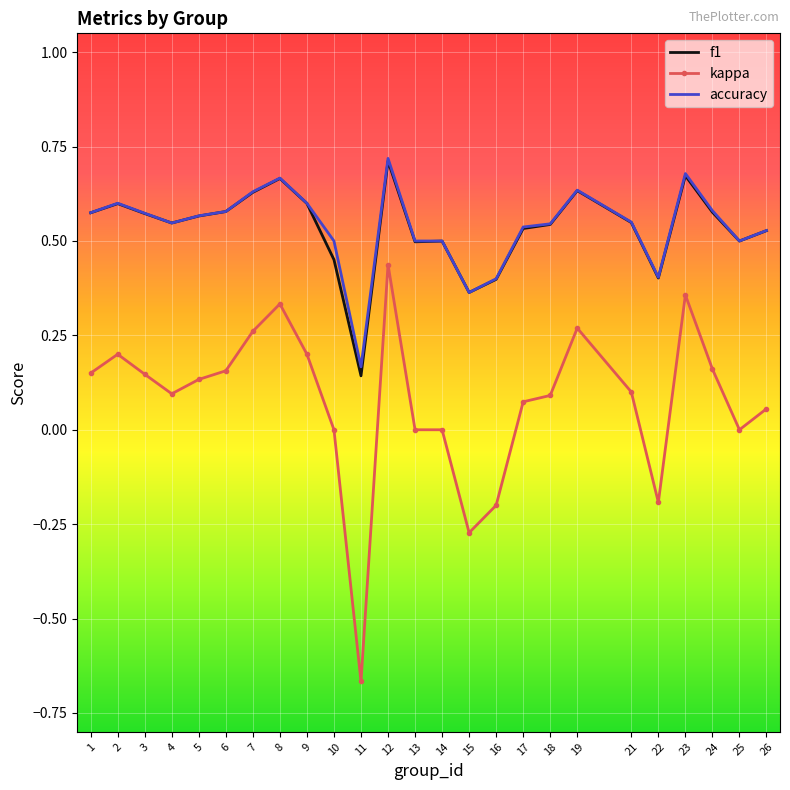

True or false: f1 and kappa cross at least once.

False